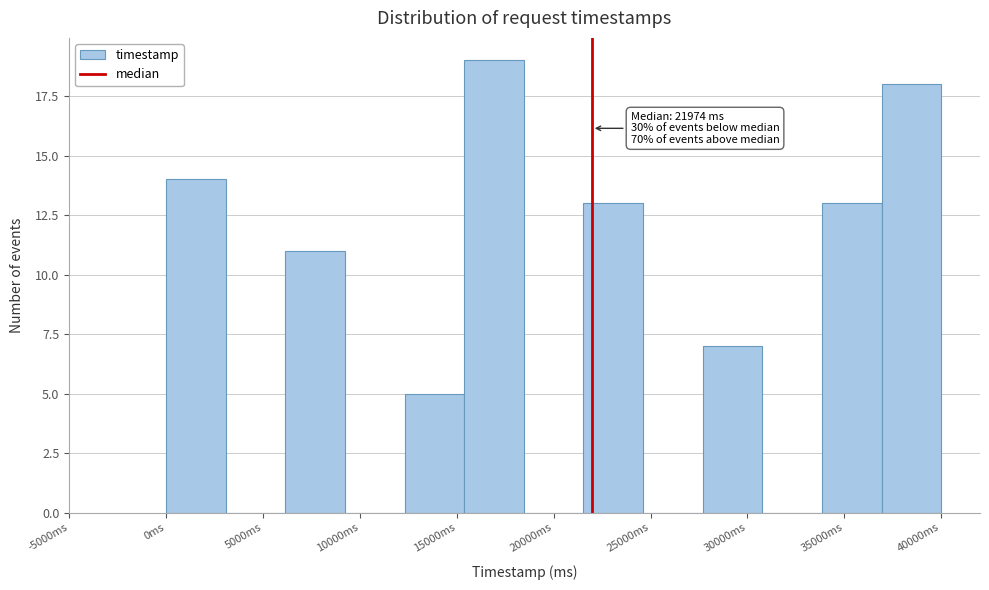

Over which range of the x-axis is the bar tallest?

15500 to 18500